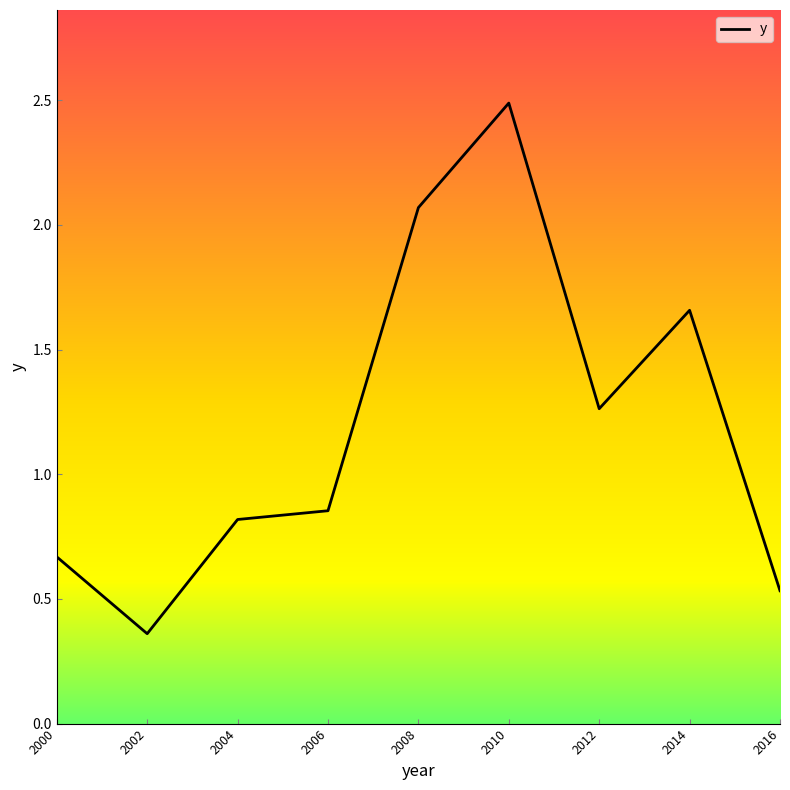

Between 2012 and 2000, which is larger?

2012